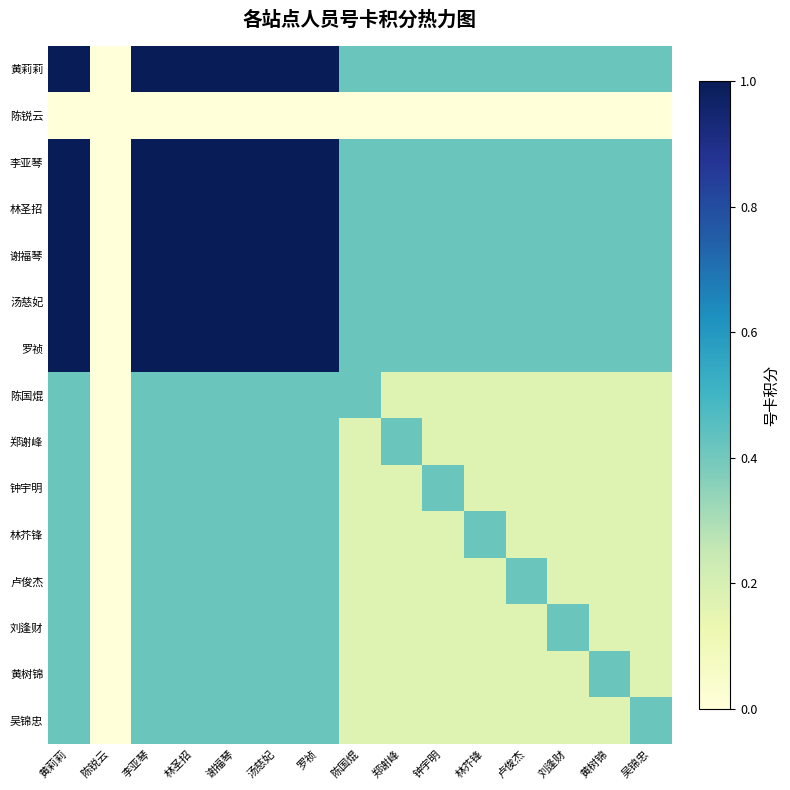

Rank the series by their maximum value, from highest to lowest.

黄莉莉, 李亚琴, 林圣招, 谢福琴, 汤慈妃, 罗祯, 陈国焜, 郑谢峰, 钟宇明, 林芥锋, 卢俊杰, 刘逢财, 黄树锦, 吴锦忠, 陈锐云